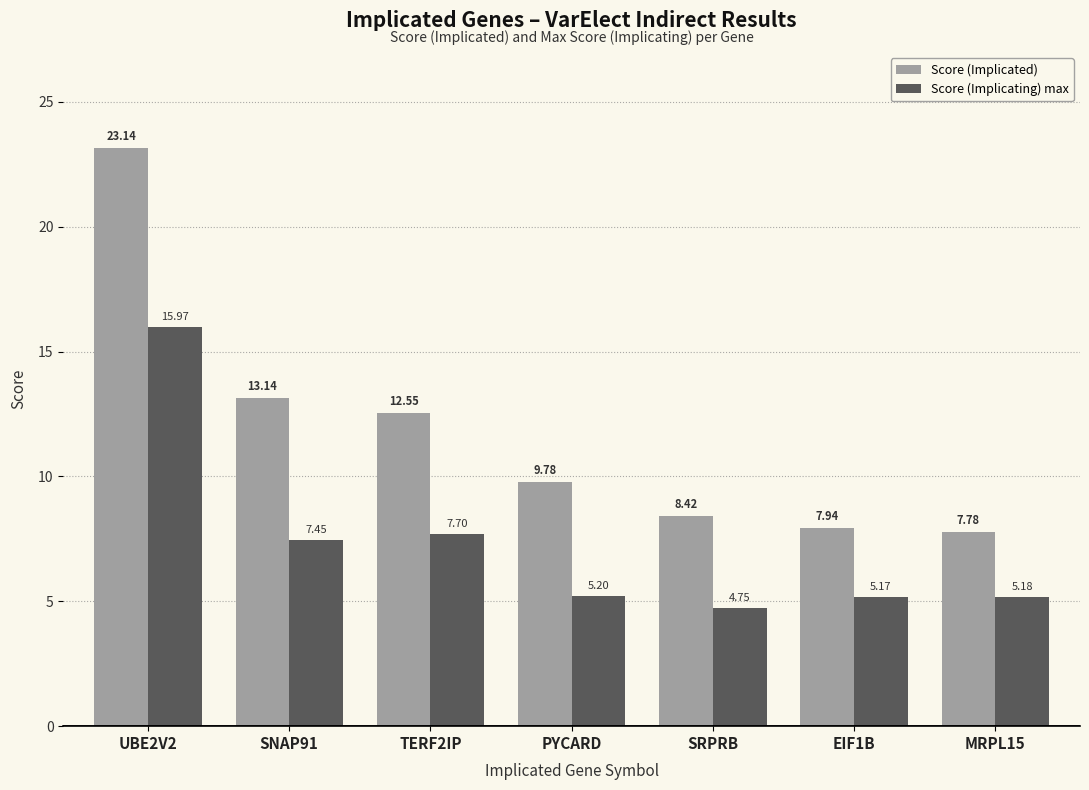

What position from the right is MRPL15?

1